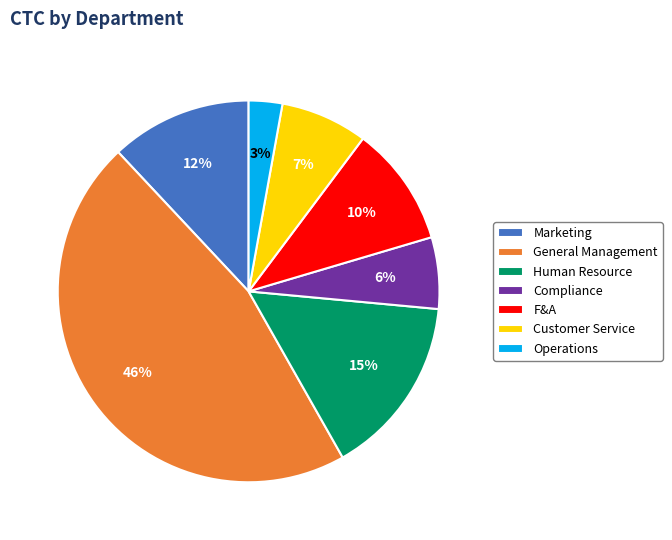

Does F&A represent more than half of the total?

No